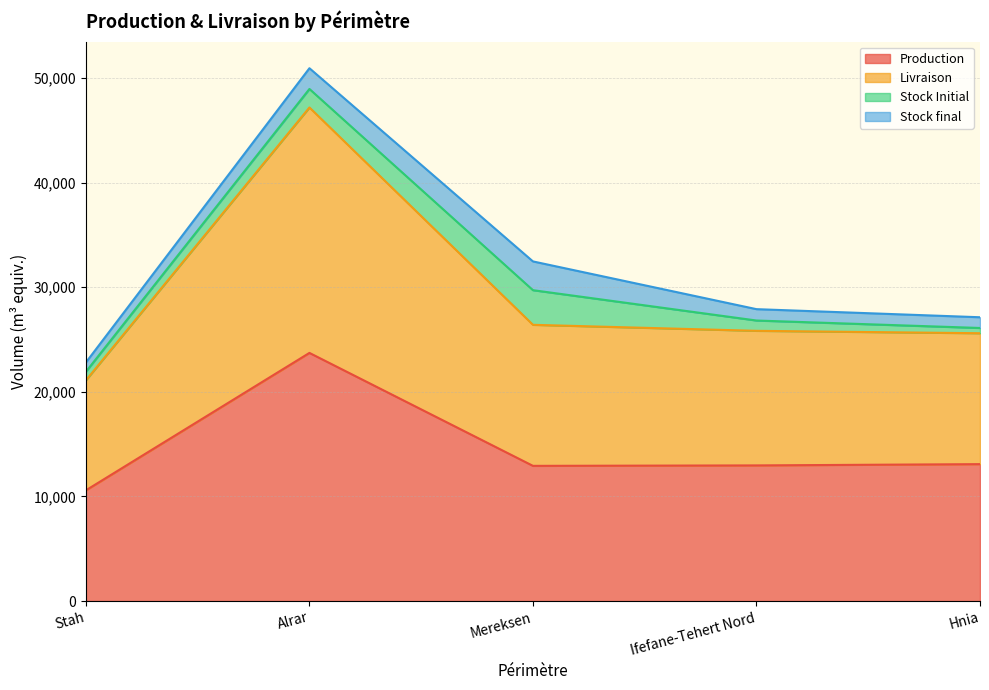

At which category is the sum across all series the highest?

Alrar